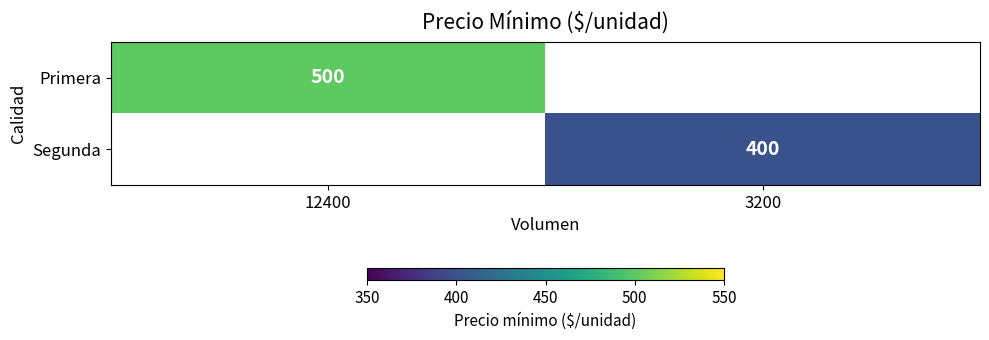

True or false: Segunda has a value of 127 at 3200.

False